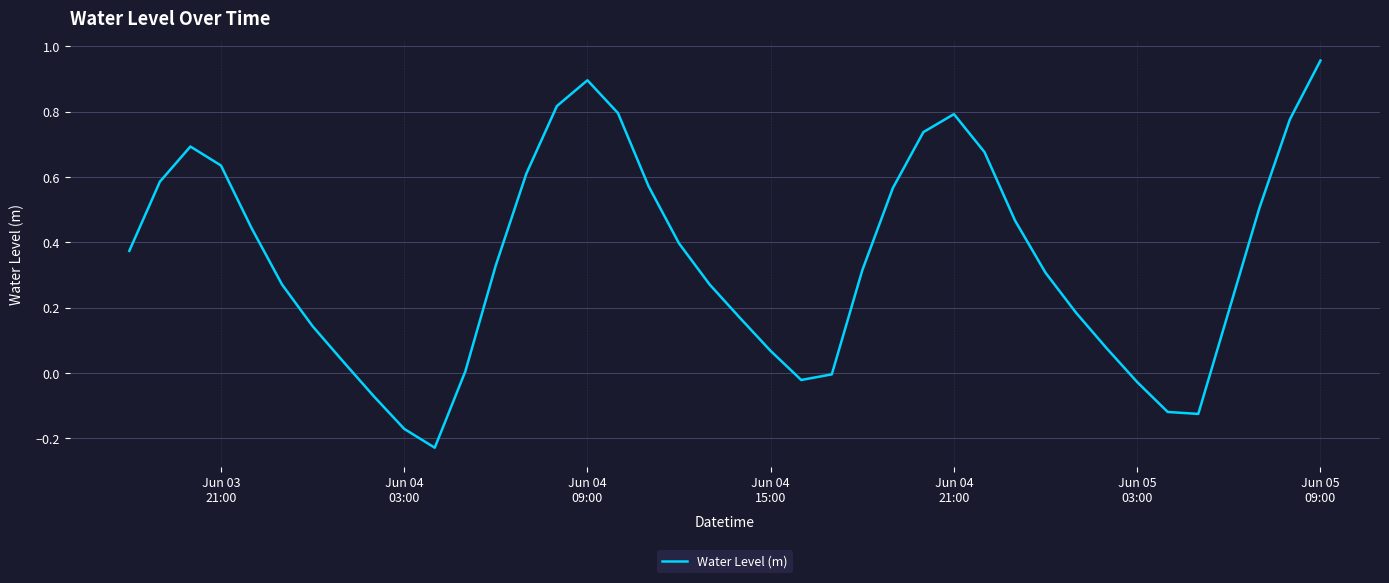

What is the difference between the maximum and minimum values?

1.2